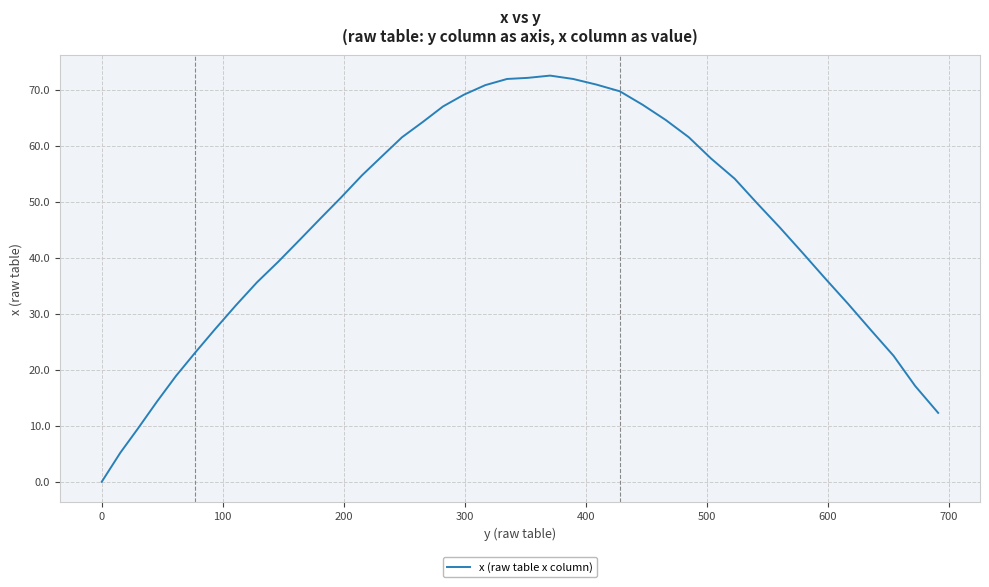

Does the chart display data point markers on the line(s)?

No